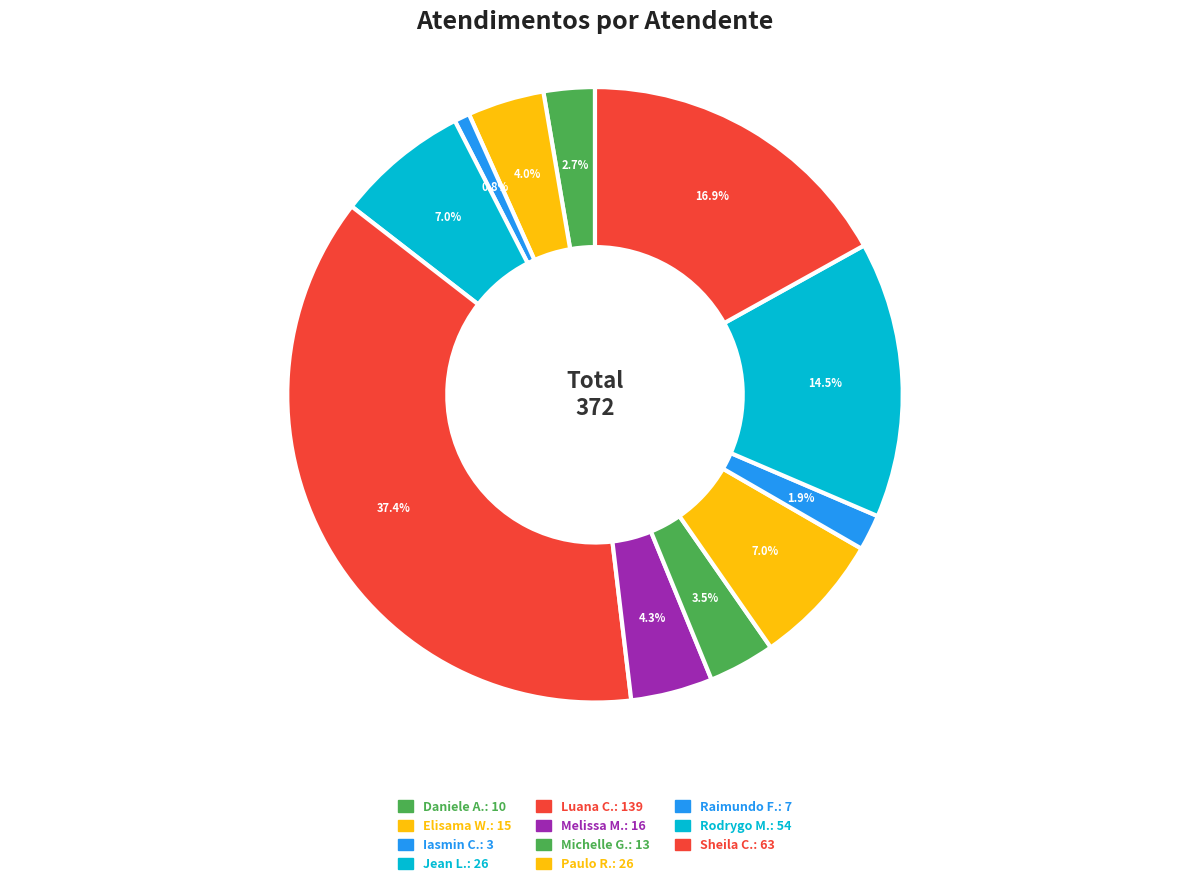

How many segments does this pie chart have?

11